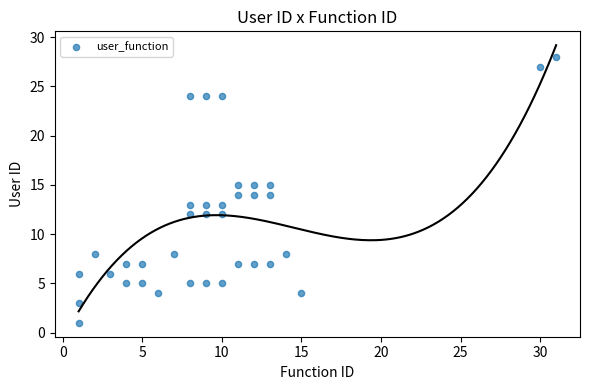

What is the range of Y values (max minus min)?

27